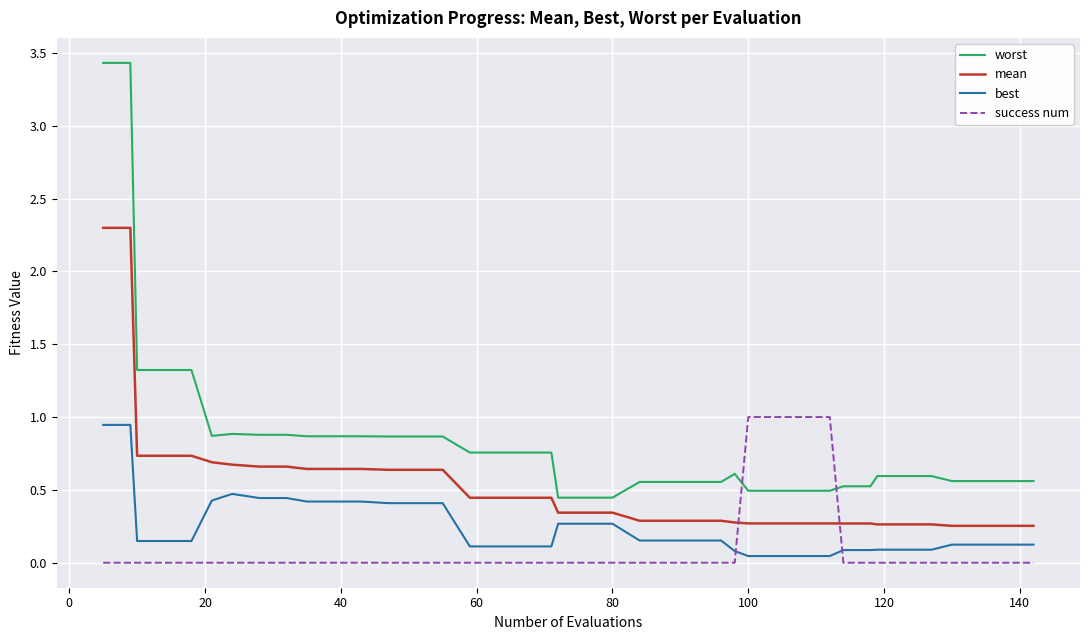

Rank the series by their average value, from lowest to highest.

success num, best, mean, worst